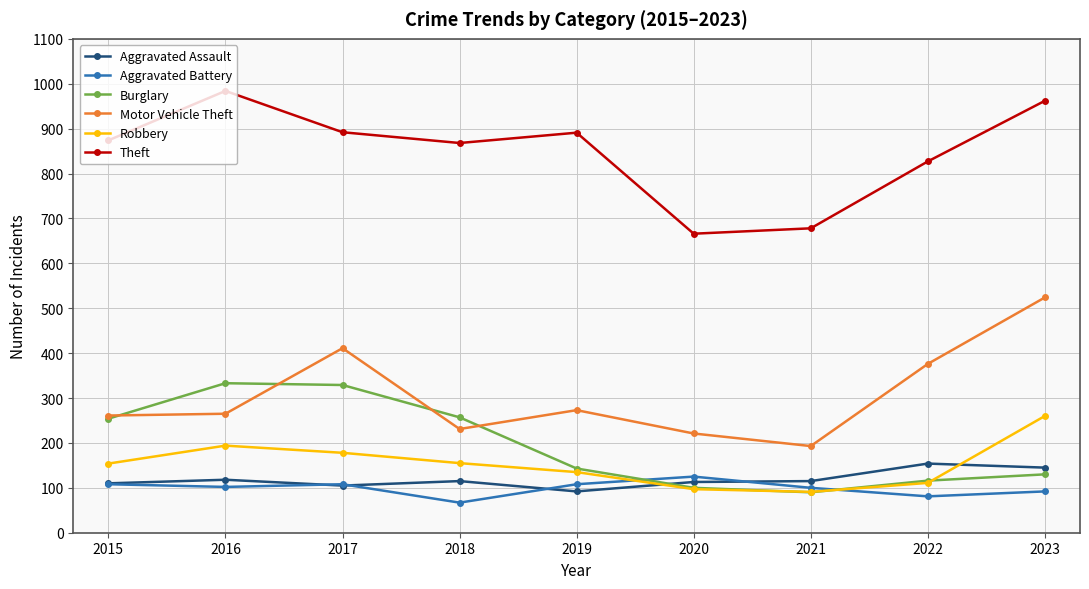

Which series has the largest total across all categories?

Theft